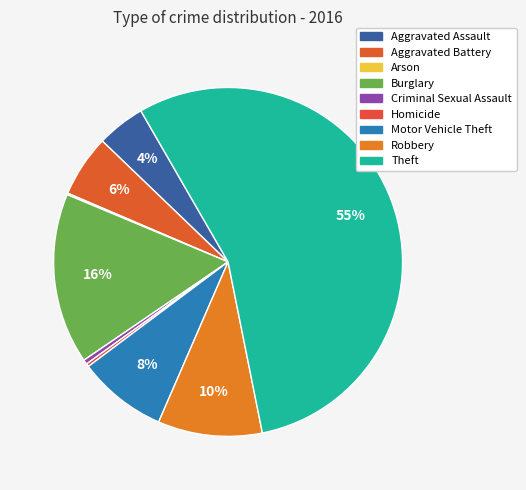

The Burglary slice represents 16% of the pie. True or false?

True